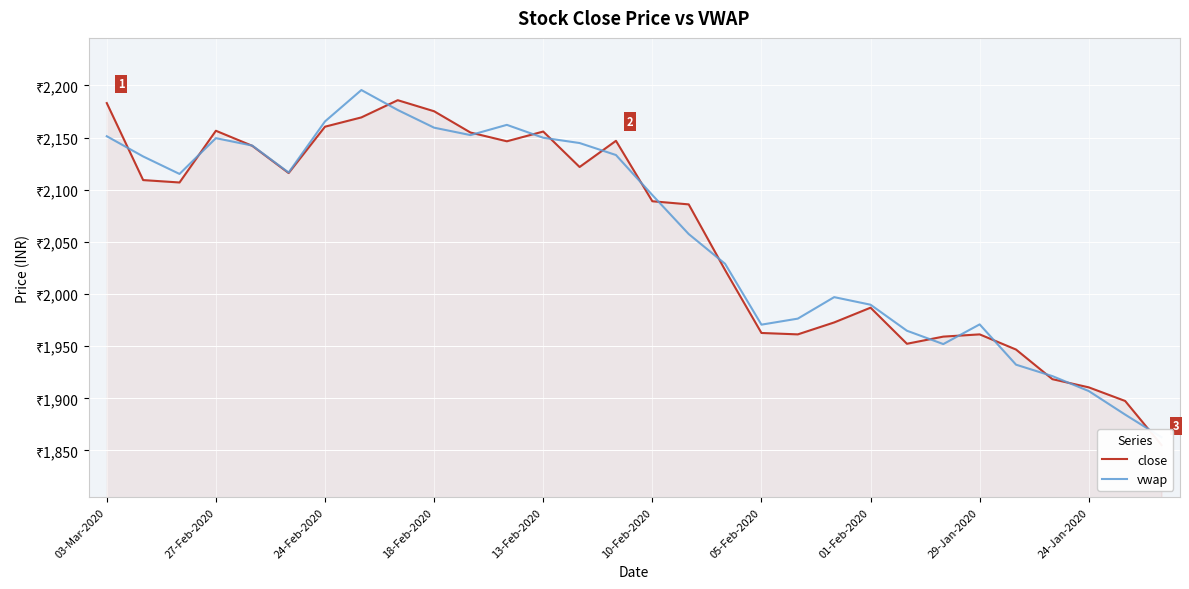

How many times do vwap and close cross each other?

17